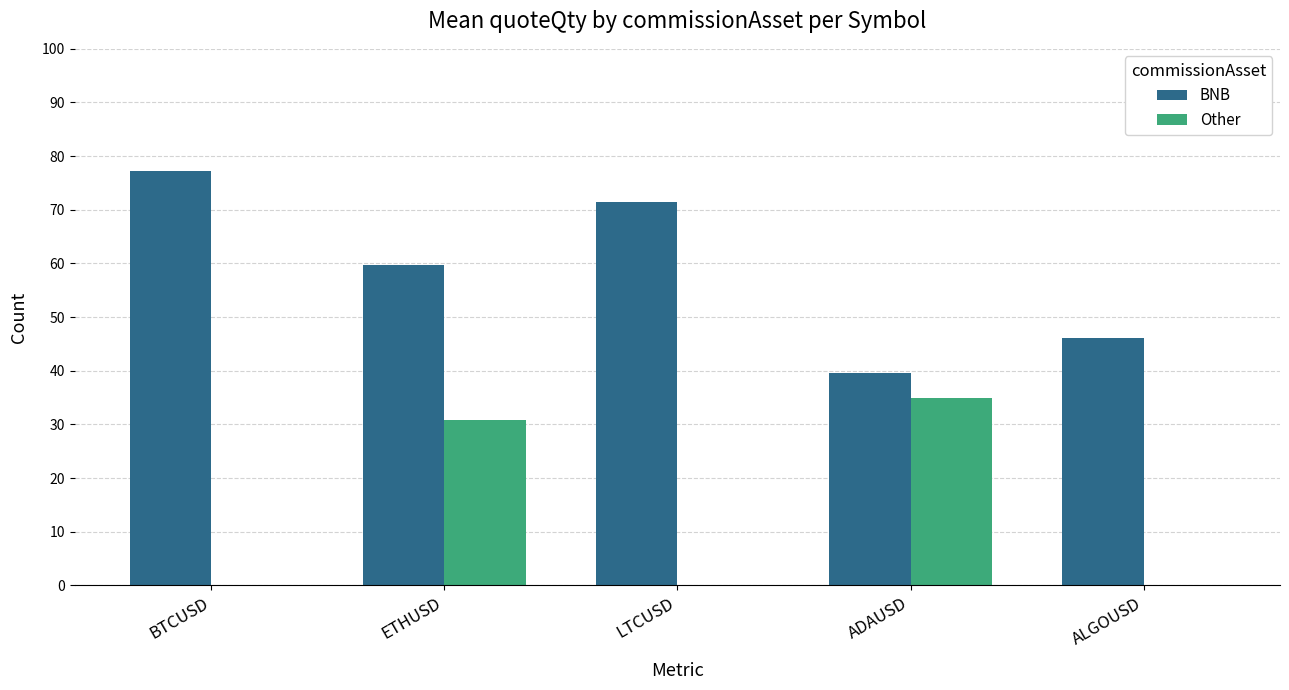

Is the value of BNB at ADAUSD greater than the value of Other at BTCUSD?

Yes